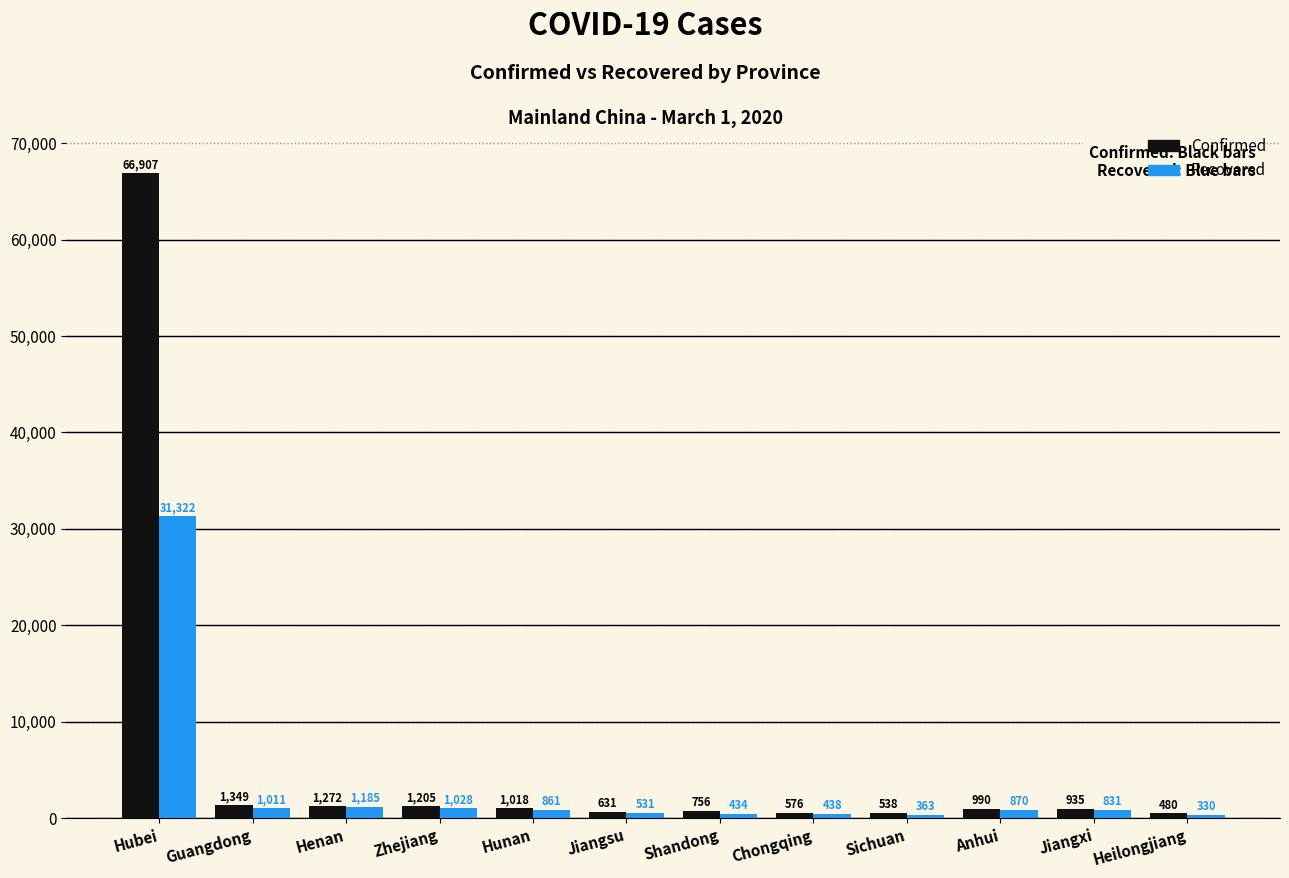

At Shandong, list the series in order from smallest to largest.

Recovered, Confirmed